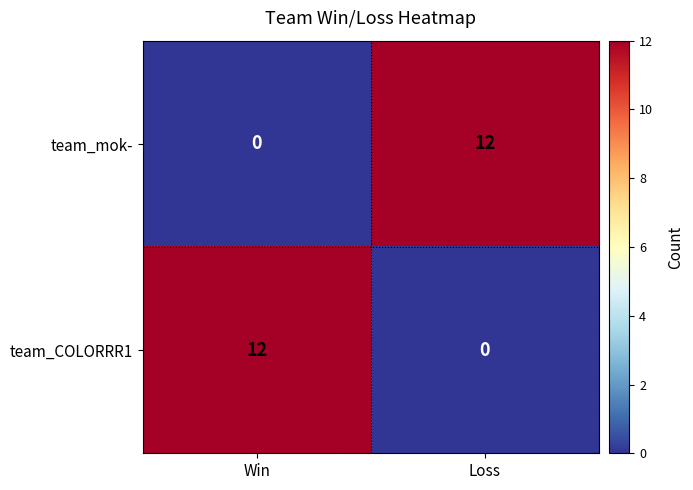

Rank the series at Loss from lowest to highest value.

team_COLORRR1, team_mok-